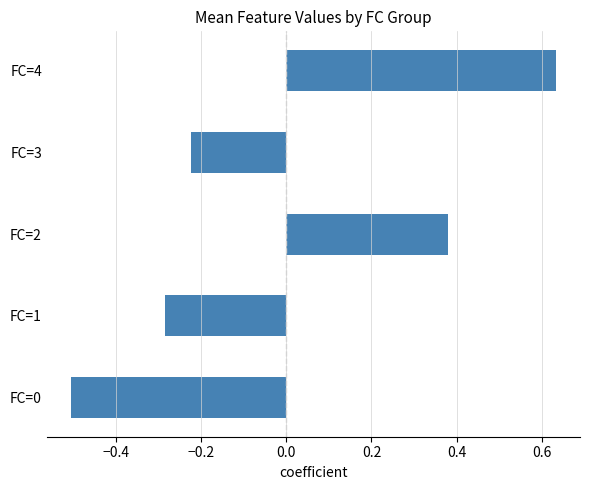

The chart shows a value of -0.5 at FC=0. True or false?

True